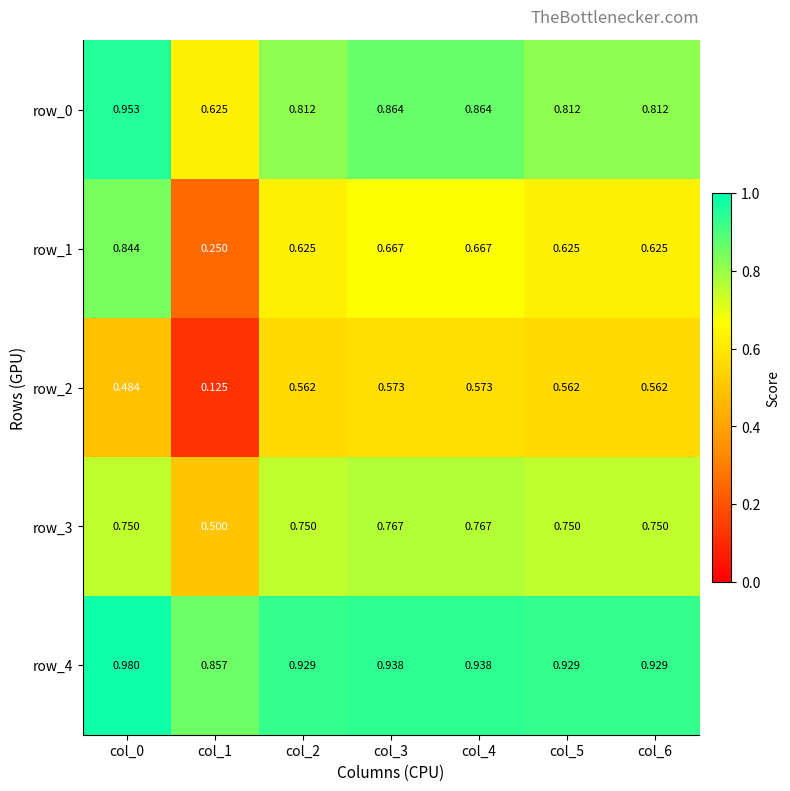

Rank the series by their average value, from highest to lowest.

row_4, row_0, row_3, row_1, row_2